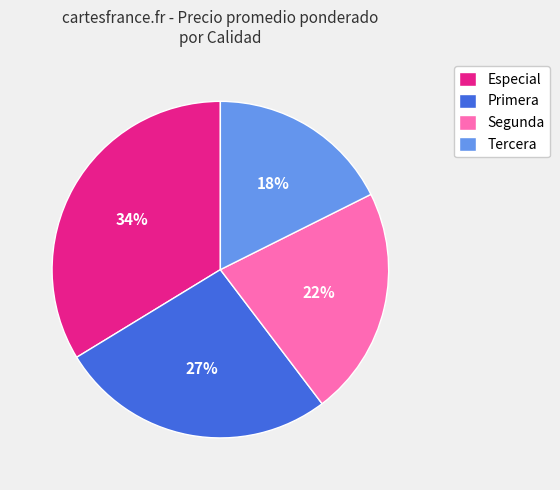

Rank the categories by value from highest to lowest.

Especial, Primera, Segunda, Tercera